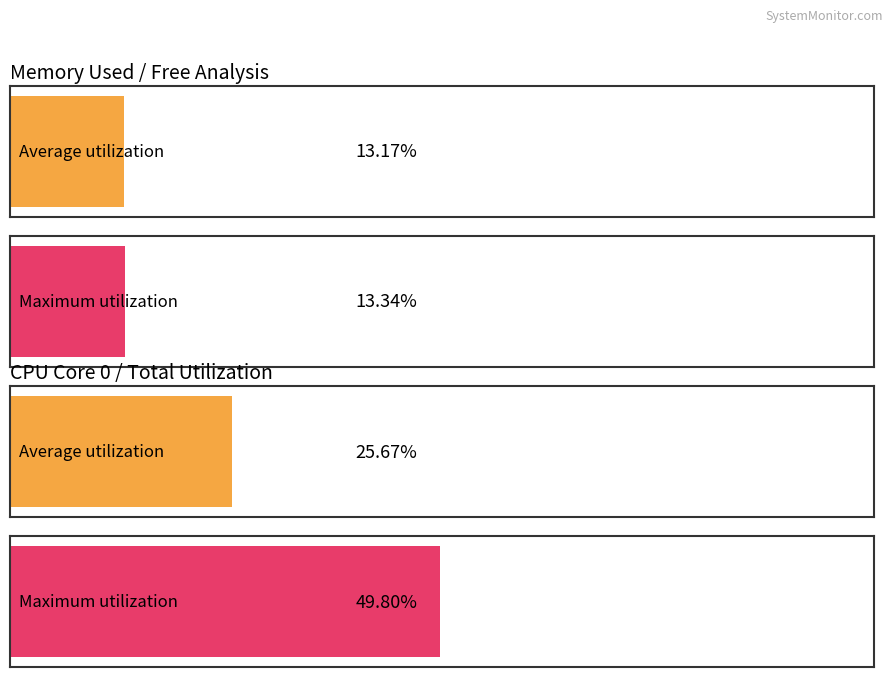

The value of mem.free.KB at 8 is 5238185. True or false?

False